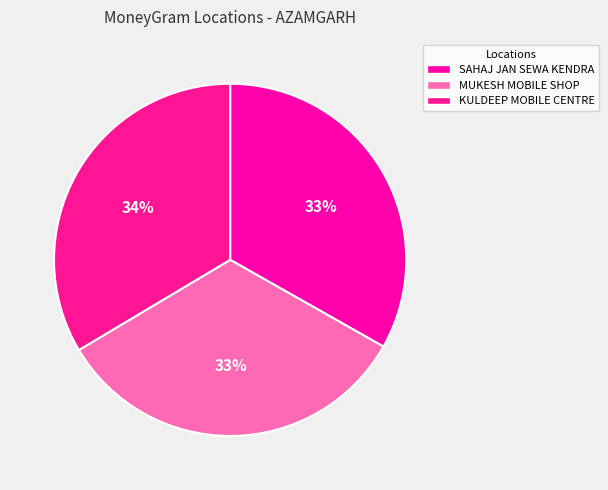

Rank the categories by value from highest to lowest.

KULDEEP MOBILE CENTRE, MUKESH MOBILE SHOP & DIGITAL STUDIO - AZ, SAHAJ JAN SEWA KENDRA - AZAMGARH